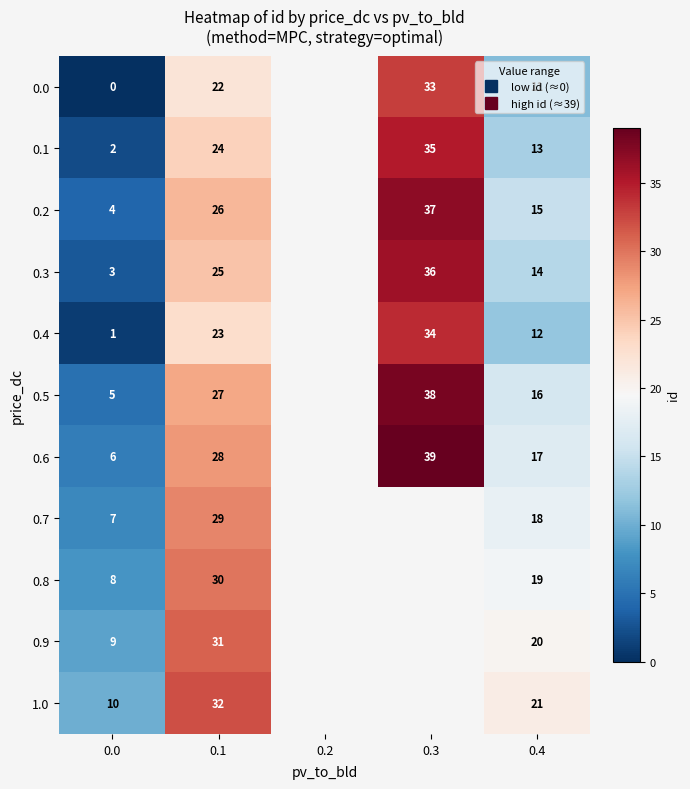

Which has a higher value, 0.4 or 0.1?

0.1